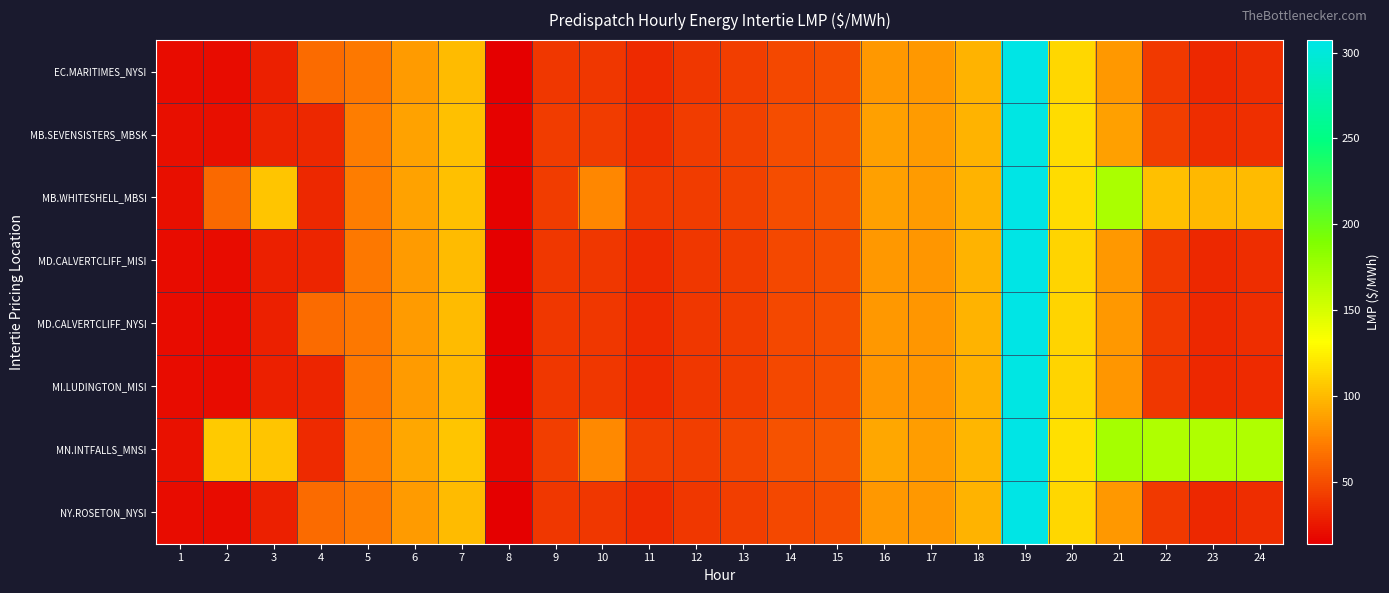

Reading left to right, list all the values displayed in this chart.

EC.MARITIMES_NYSI: 1=20.8	2=20.9	3=29.9	4=64.3	5=69.9	6=86.0	7=100.1	8=14.1	9=40.2	10=40.0	11=34.2	12=40.3	13=42.8	14=48.4	15=50.4	16=84.7	17=84.3	18=97.4	19=309.1	20=113.3	21=84.4	22=40.6	23=33.5	24=34.7
MB.SEVENSISTERS_MBSK: 1=21.7	2=21.8	3=31.2	4=33.4	5=71.8	6=88.8	7=103.1	8=16.1	9=42.0	10=41.7	11=35.7	12=41.8	13=44.8	14=50.7	15=52.8	16=88.4	17=85.8	18=97.6	19=305.9	20=115.5	21=87.7	22=42.8	23=35.2	24=36.5
MB.WHITESHELL_MBSI: 1=21.7	2=63.2	3=104.6	4=33.4	5=71.8	6=88.8	7=103.1	8=16.2	9=42.0	10=76.3	11=41.5	12=41.8	13=44.8	14=50.7	15=52.8	16=88.5	17=85.8	18=97.6	19=308.2	20=115.5	21=169.8	22=103.3	23=99.7	24=100.2
MD.CALVERTCLIFF_MISI: 1=20.8	2=20.9	3=30.0	4=31.9	5=69.9	6=86.0	7=100.0	8=13.9	9=40.0	10=39.9	11=34.0	12=40.1	13=42.6	14=48.3	15=50.2	16=84.4	17=83.9	18=96.8	19=307.0	20=112.6	21=84.1	22=40.5	23=33.4	24=34.7
MD.CALVERTCLIFF_NYSI: 1=20.8	2=20.9	3=30.0	4=64.4	5=69.9	6=86.0	7=100.0	8=13.9	9=40.0	10=39.9	11=34.0	12=40.1	13=42.6	14=48.3	15=50.2	16=84.4	17=83.9	18=96.8	19=307.0	20=112.6	21=84.1	22=40.5	23=33.4	24=34.7
MI.LUDINGTON_MISI: 1=20.7	2=20.9	3=30.1	4=32.0	5=69.9	6=85.9	7=99.9	8=13.6	9=39.8	10=39.6	11=33.7	12=39.8	13=42.4	14=48.0	15=49.9	16=83.7	17=83.4	18=96.2	19=305.1	20=111.7	21=83.6	22=40.3	23=33.2	24=34.7
MN.INTFALLS_MNSI: 1=22.4	2=107.0	3=105.5	4=34.4	5=73.9	6=91.4	7=104.8	8=17.6	9=43.4	10=77.8	11=42.8	12=43.1	13=46.3	14=52.4	15=54.6	16=90.9	17=87.3	18=98.5	19=309.1	20=118.0	21=172.3	22=167.9	23=168.1	24=167.7
NY.ROSETON_NYSI: 1=20.8	2=20.9	3=29.9	4=64.3	5=69.9	6=86.0	7=100.1	8=14.1	9=40.2	10=40.0	11=34.2	12=40.3	13=42.8	14=48.4	15=50.4	16=84.7	17=84.3	18=97.4	19=309.1	20=113.3	21=84.4	22=40.6	23=33.5	24=34.7